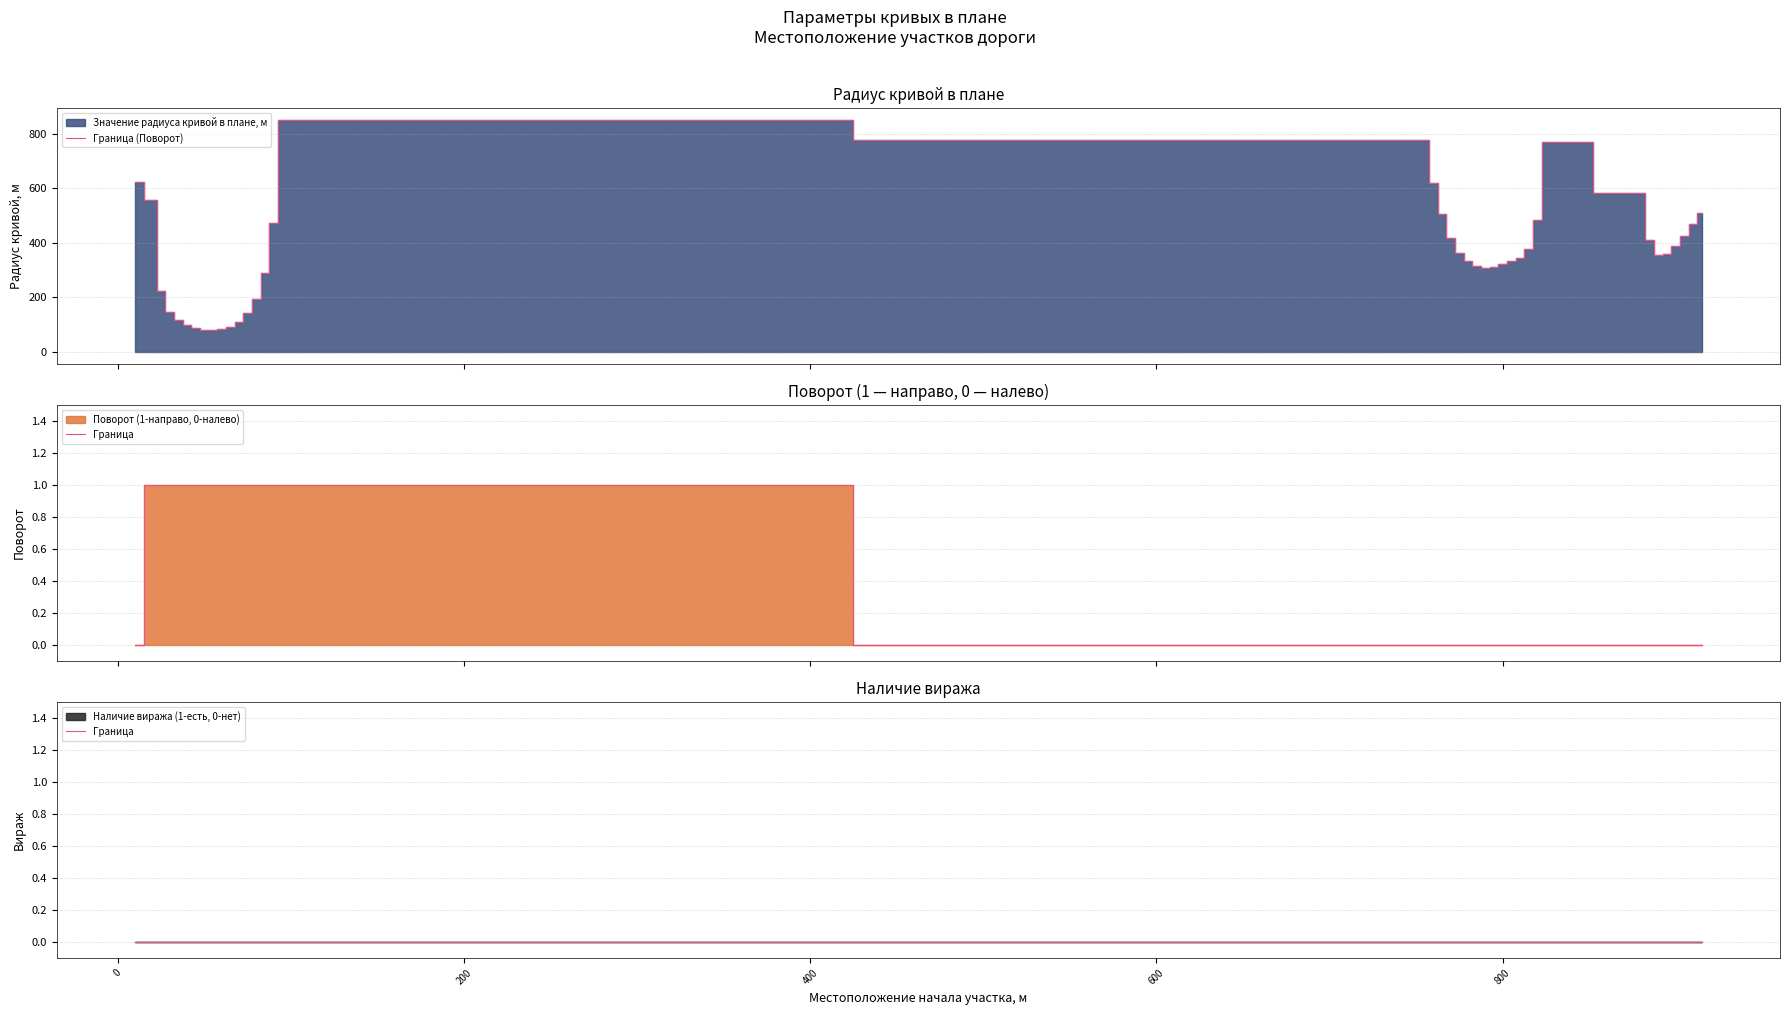

At how many categories does at least one series exceed 613?

5